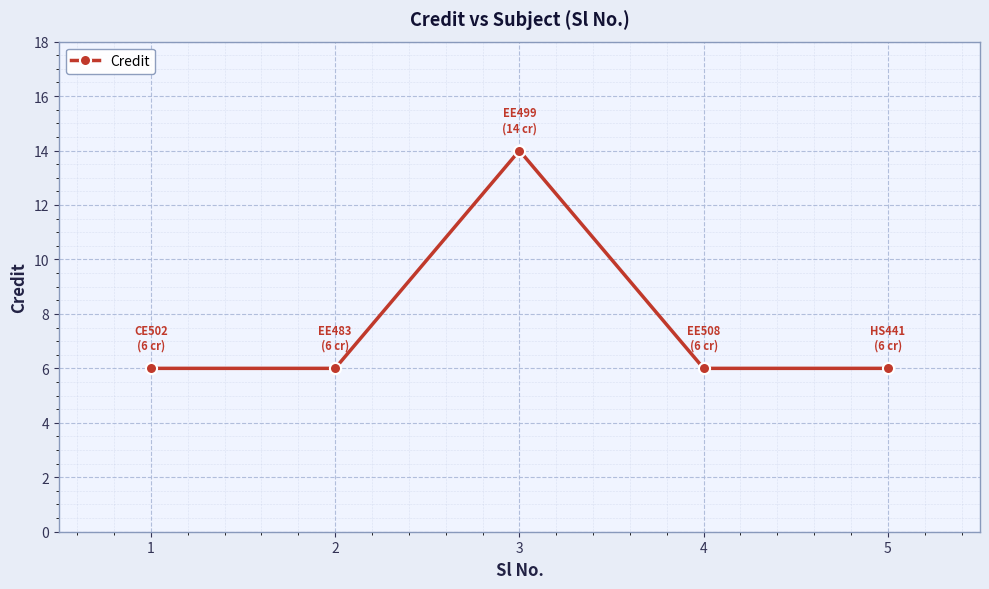

How many interior local peaks (higher than both neighbors) does the data have?

1